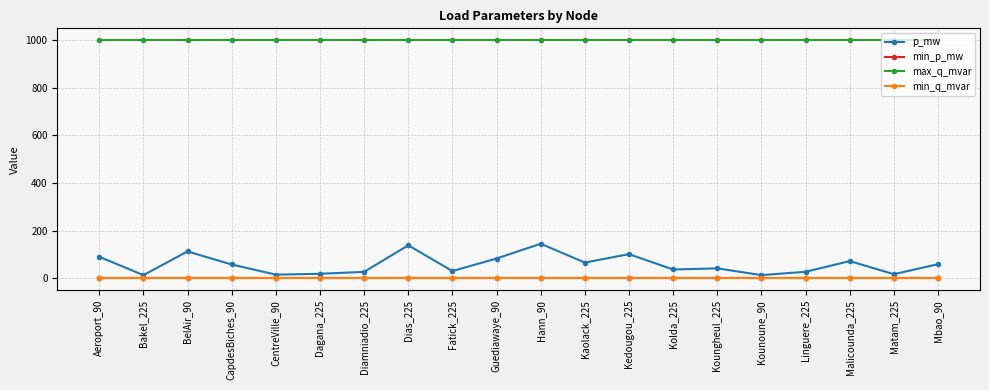

Does the chart display data point markers on the line(s)?

Yes